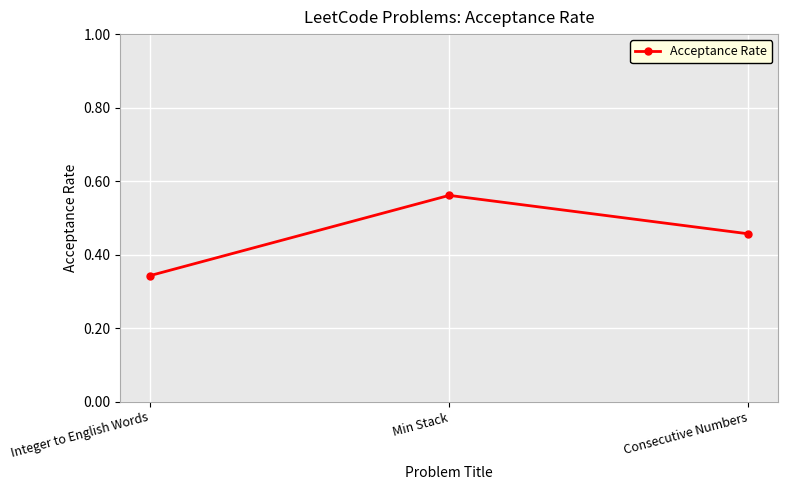

Which category has the lowest value across all series?

Integer to English Words